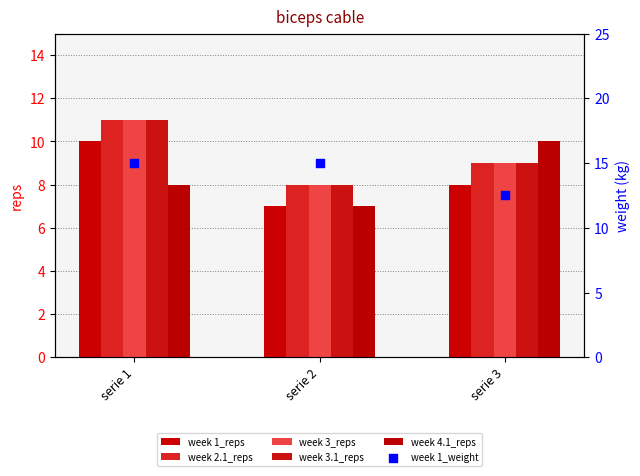

At which category is the sum across all series the highest?

serie 1